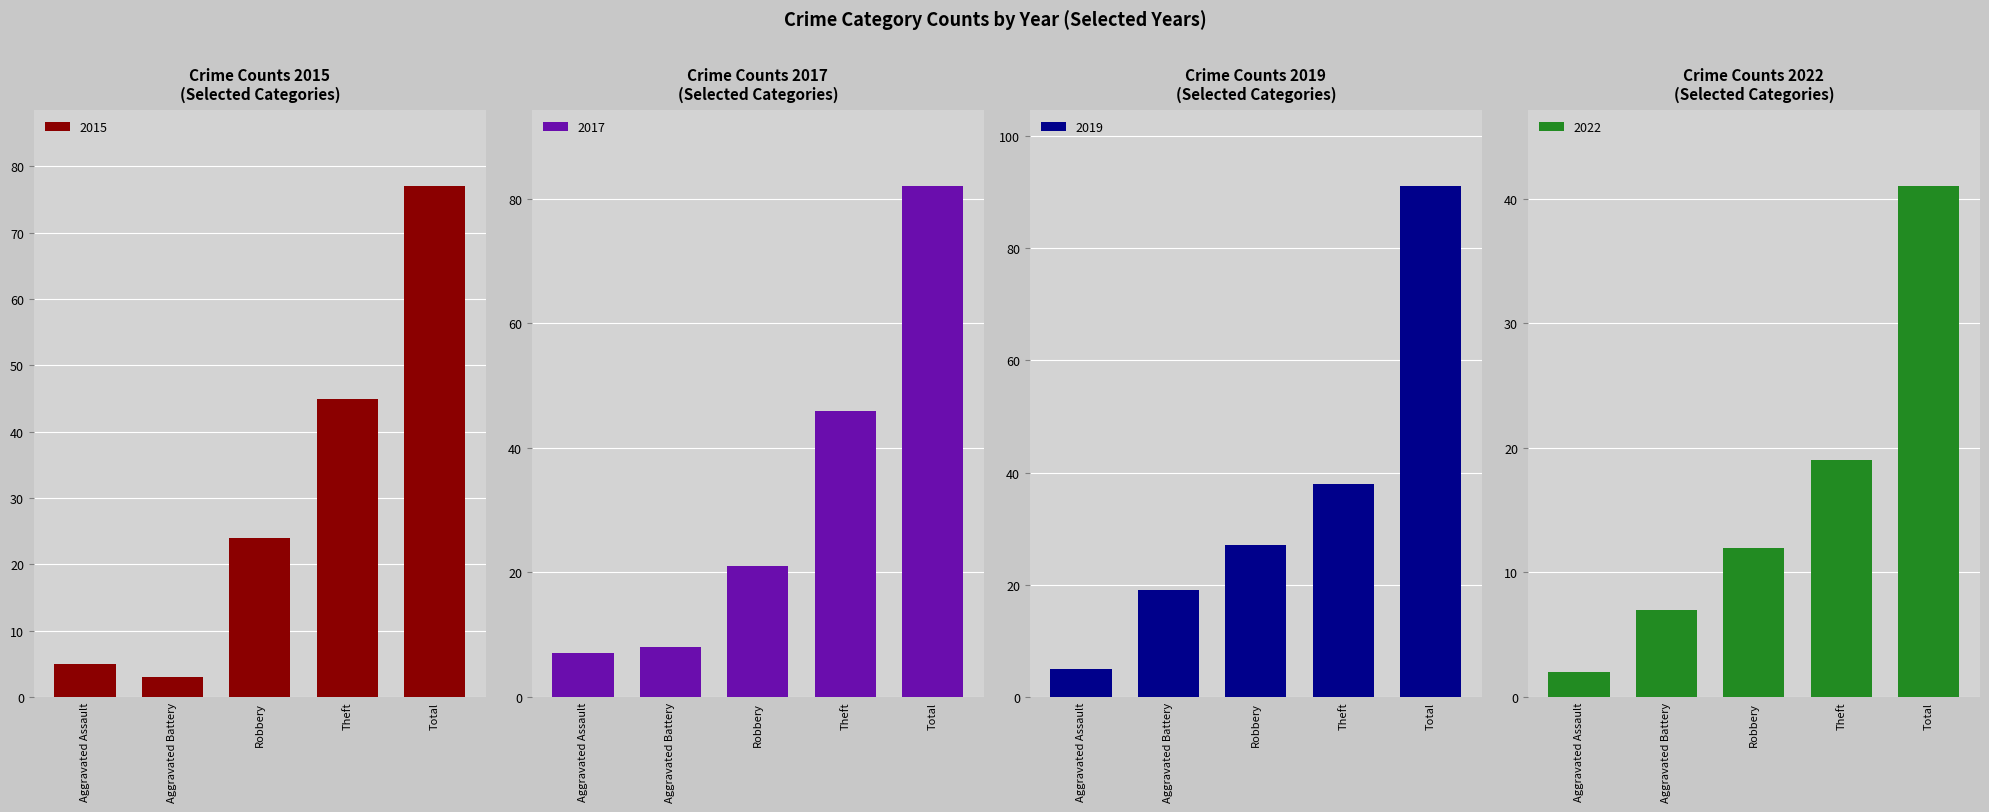

True or false: 2019 has a value of 7 at Aggravated Battery.

False